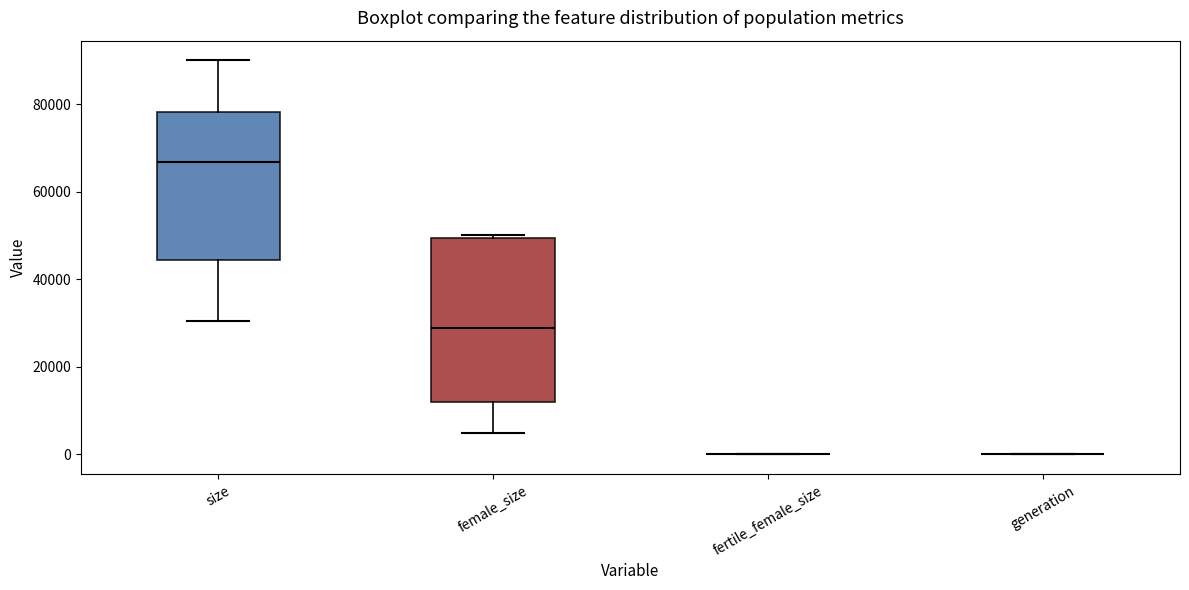

Where is the lower edge of the box for female_size on the y-axis? The values are not printed on the chart, so give them approximately, as read against the axis.

12000